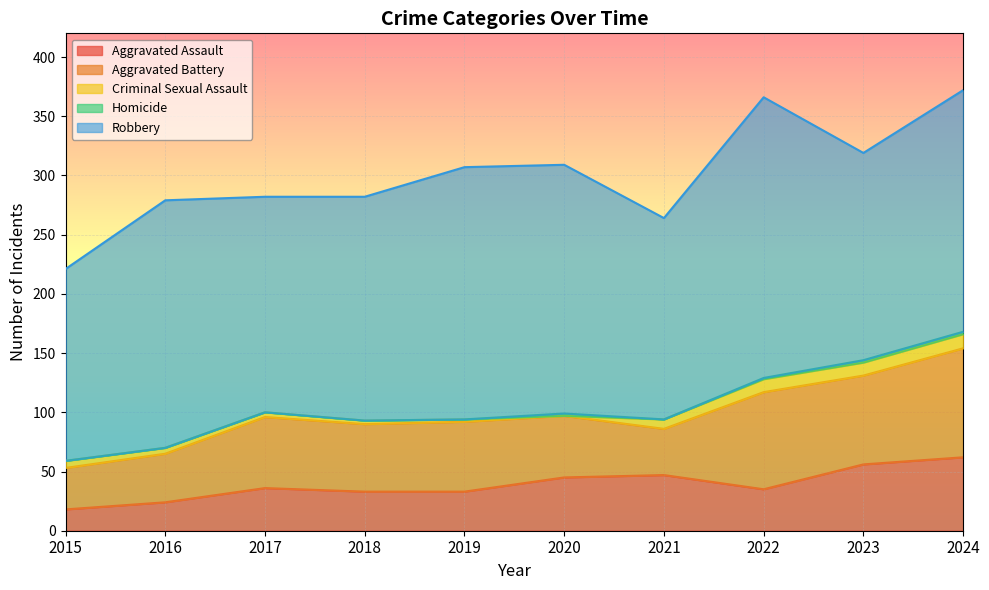

Is the value of Homicide at 2016 greater than the value of Aggravated Assault at 2022?

No